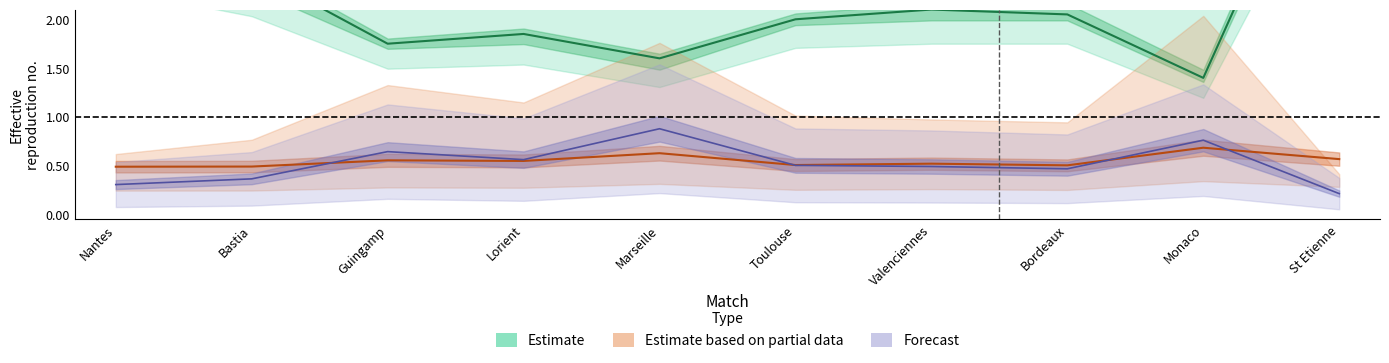

What is the total value across all series at Valenciennes?

3.1